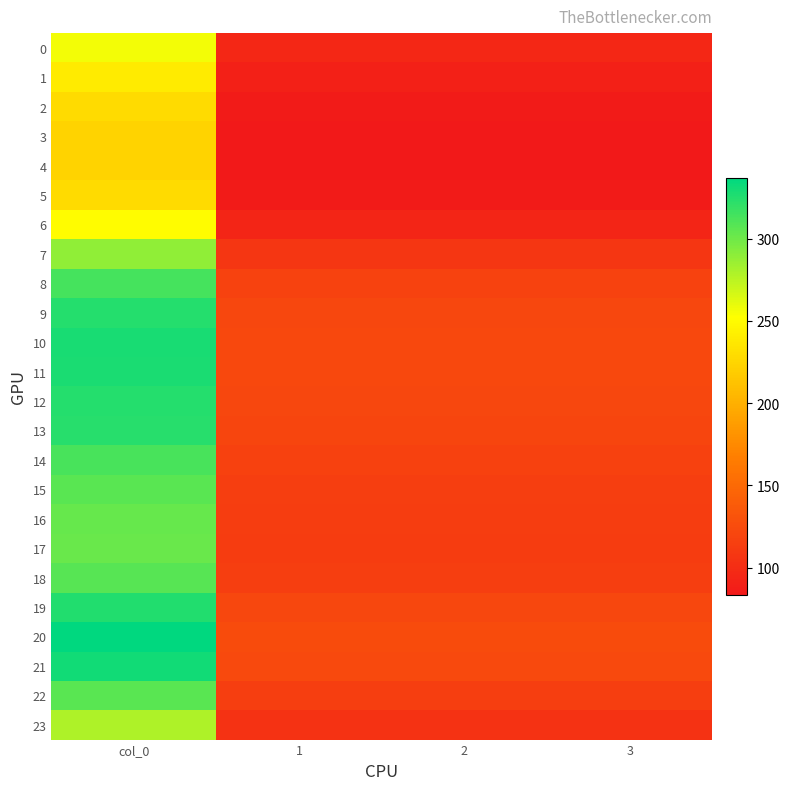

Which has a higher value, 1 or 3?

1